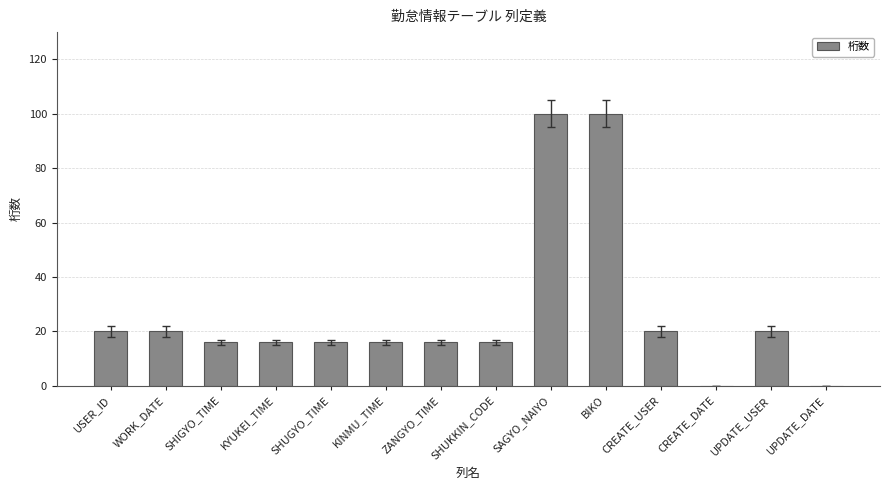

Is it true that the value at UPDATE_DATE is 52?

False